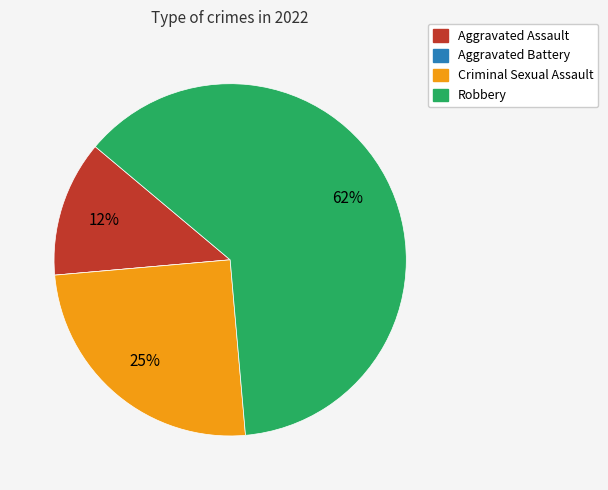

Is Robbery the majority of the pie?

Yes